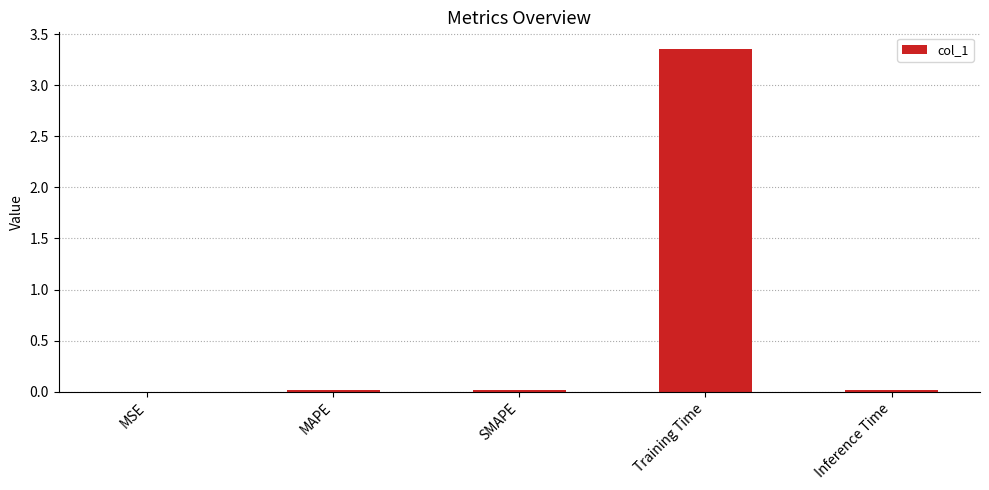

True or false: the data shows 0.0 at MSE.

True